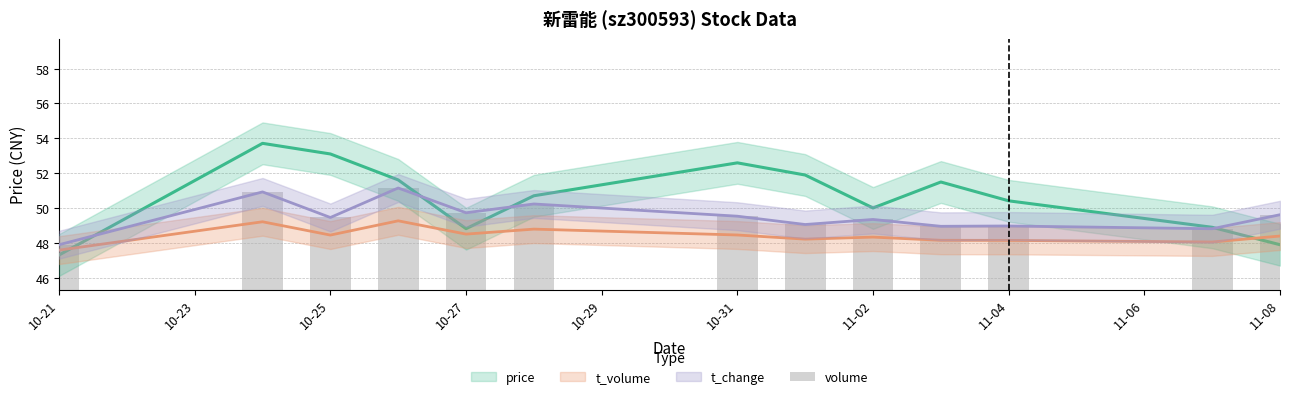

What is the label of the 11th bar from the right?

10-25